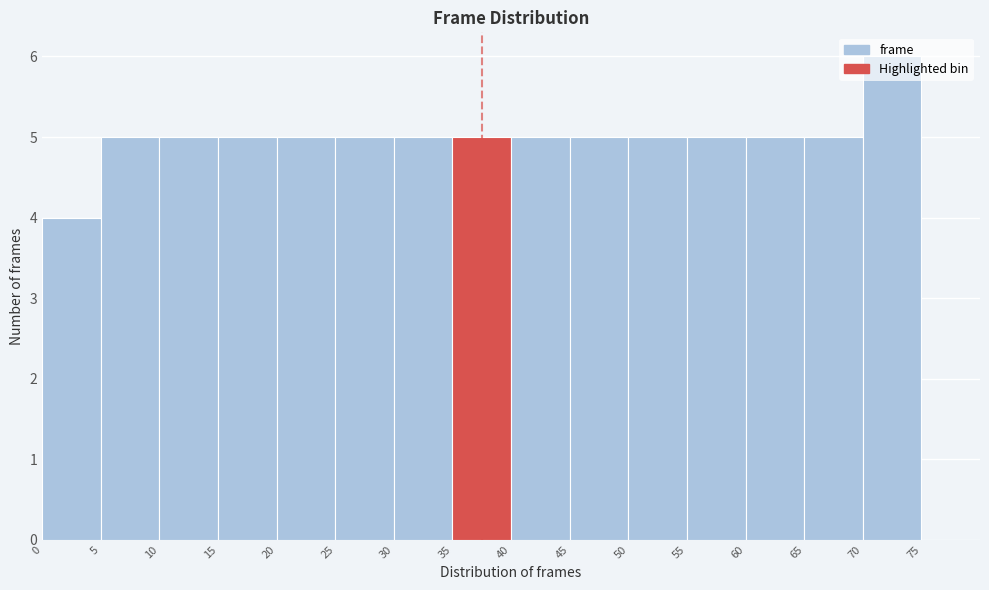

Reading left to right, transcribe this chart: for each bar, give the range it covers on the x-axis and its height. The values are not printed on the chart, so give them approximately, as read against the axis.

0 to 5: 4
5 to 10: 5
10 to 15: 5
15 to 20: 5
20 to 25: 5
25 to 30: 5
30 to 35: 5
35 to 40: 5
40 to 45: 5
45 to 50: 5
50 to 55: 5
55 to 60: 5
60 to 65: 5
65 to 70: 5
70 to 75: 6